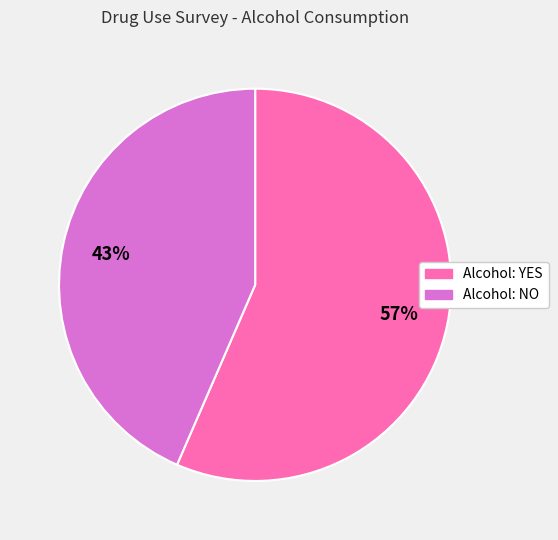

Is there any slice that represents more than half of the pie?

Yes